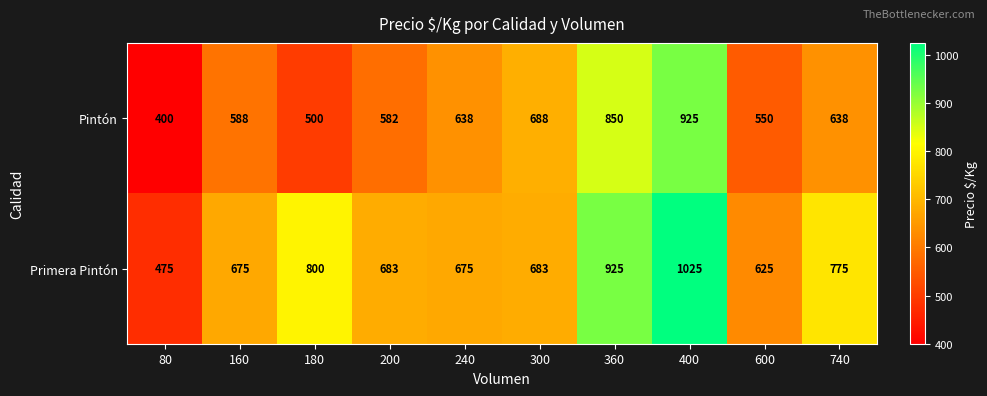

Reading left to right, what are all the values shown in this chart?

Pintón: 80=400	160=588	180=500	200=582	240=638	300=688	360=850	400=925	600=550	740=638
Primera Pintón: 80=475	160=675	180=800	200=683	240=675	300=683	360=925	400=1025	600=625	740=775